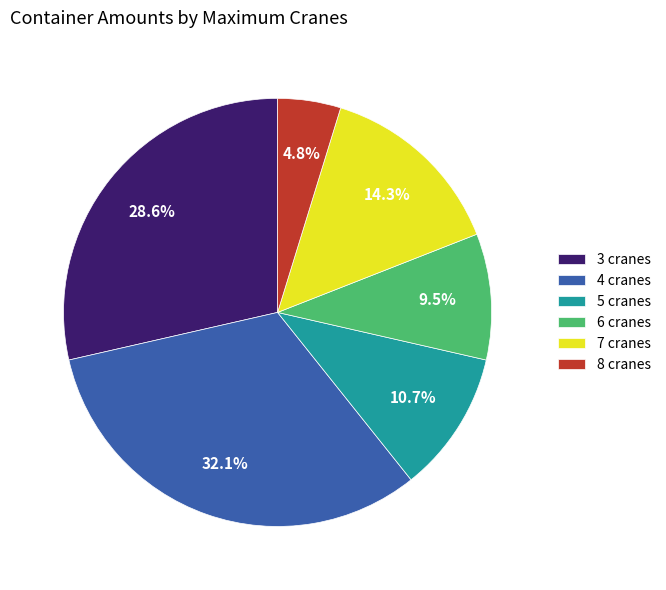

What is the smallest slice in the pie chart?

8 cranes